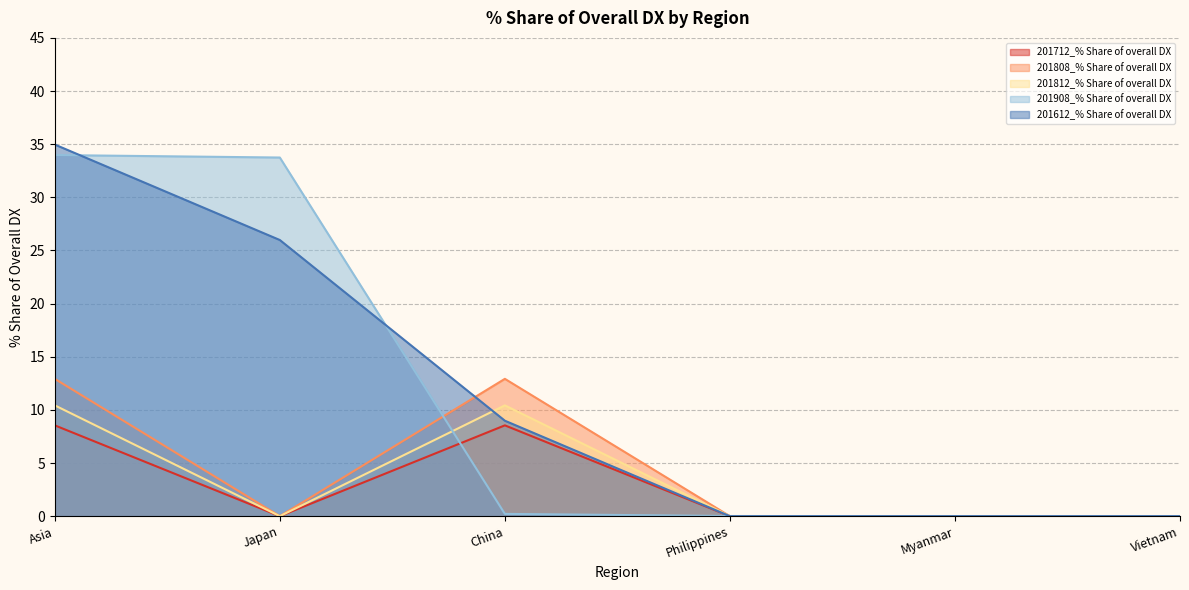

What is the highest value of the 201908_% Share of overall DX series?

34.0